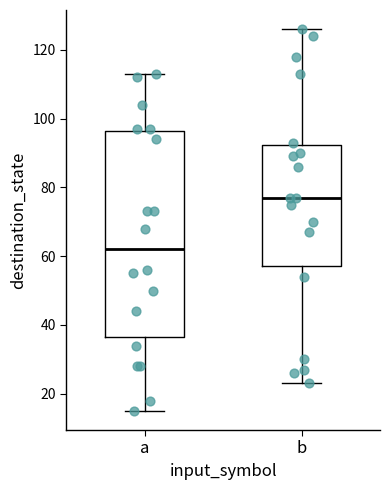

Reading left to right, transcribe this box plot: for each box, give where its median line is, the range the box spans, and where its two whiskers end, as read against the y-axis. The values are not printed on the chart, so give them approximately, as read against the axis.

a: median 62, box 36 to 96, whiskers 16 to 114
b: median 78, box 58 to 92, whiskers 24 to 126